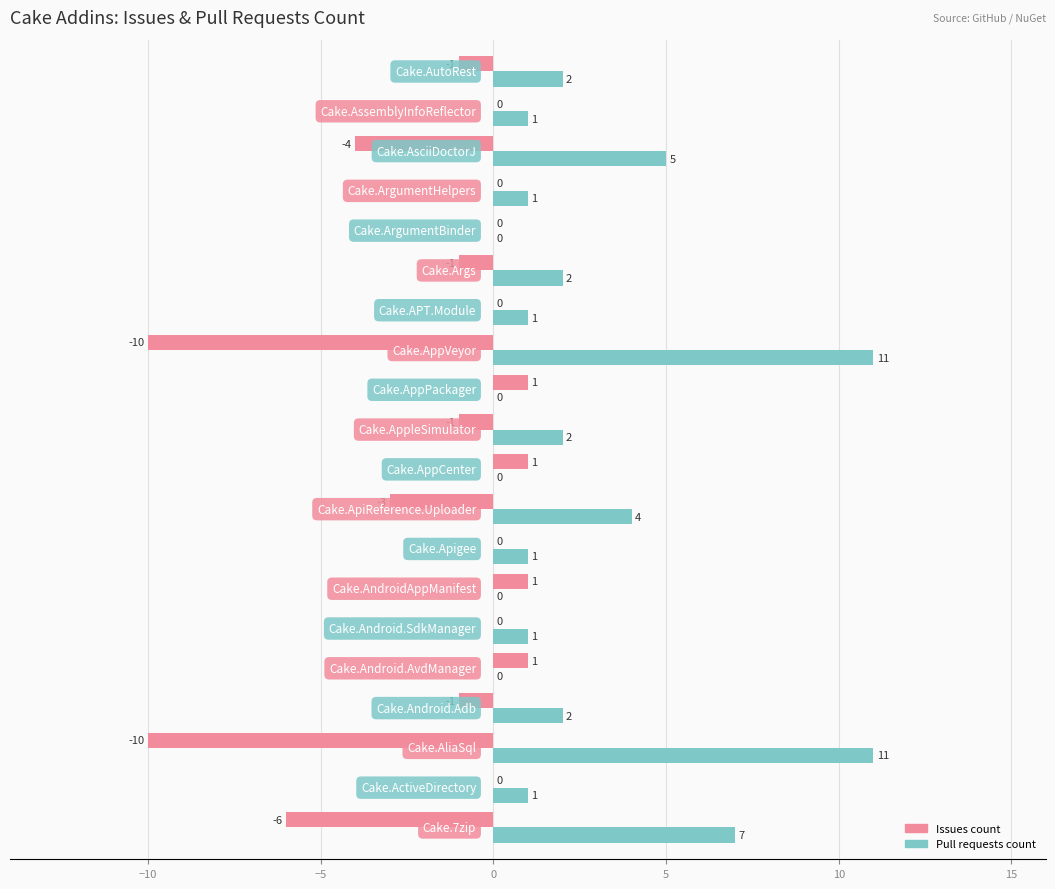

Which series has the largest total across all categories?

Pull requests count